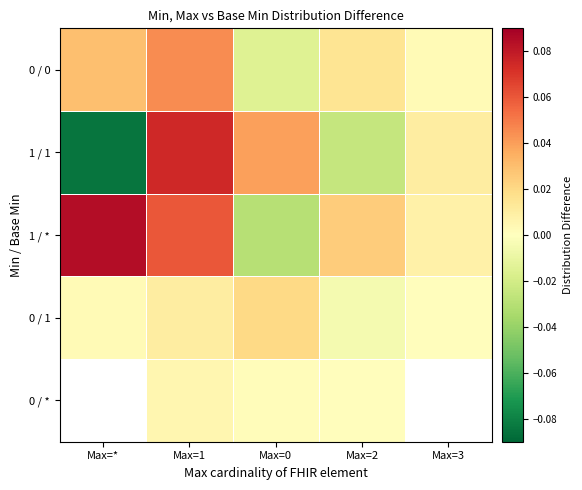

Count the number of categories in the chart.

5